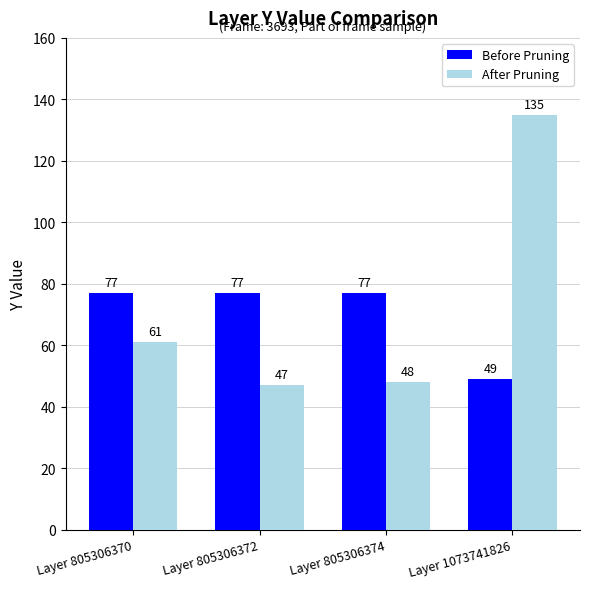

What is the greatest value displayed?

135